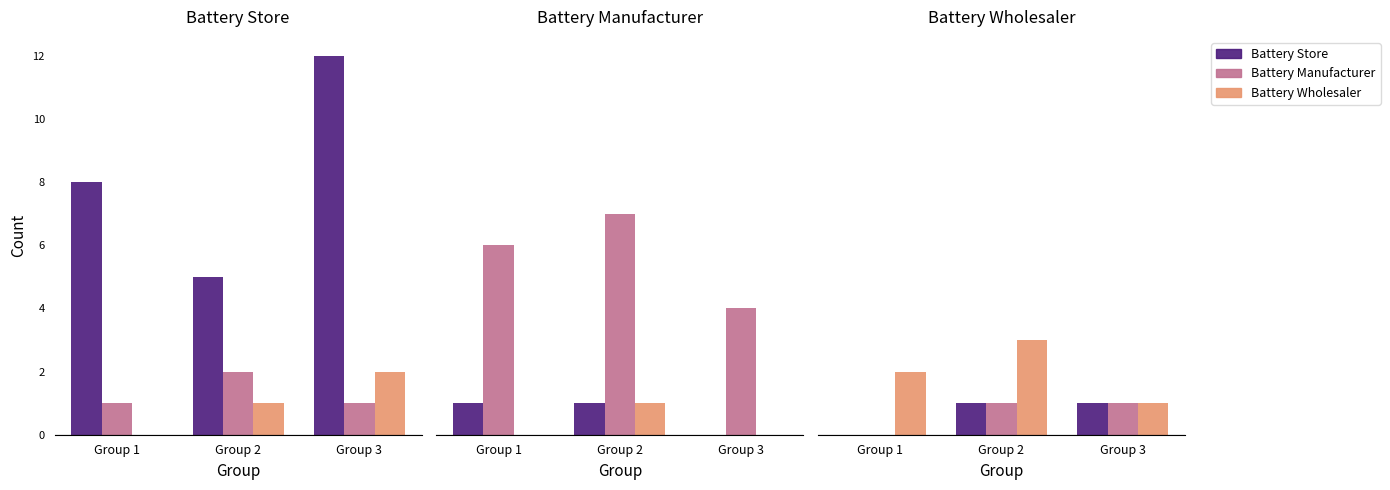

What is the value of the Battery Wholesaler bar at the 2nd from the left?

3